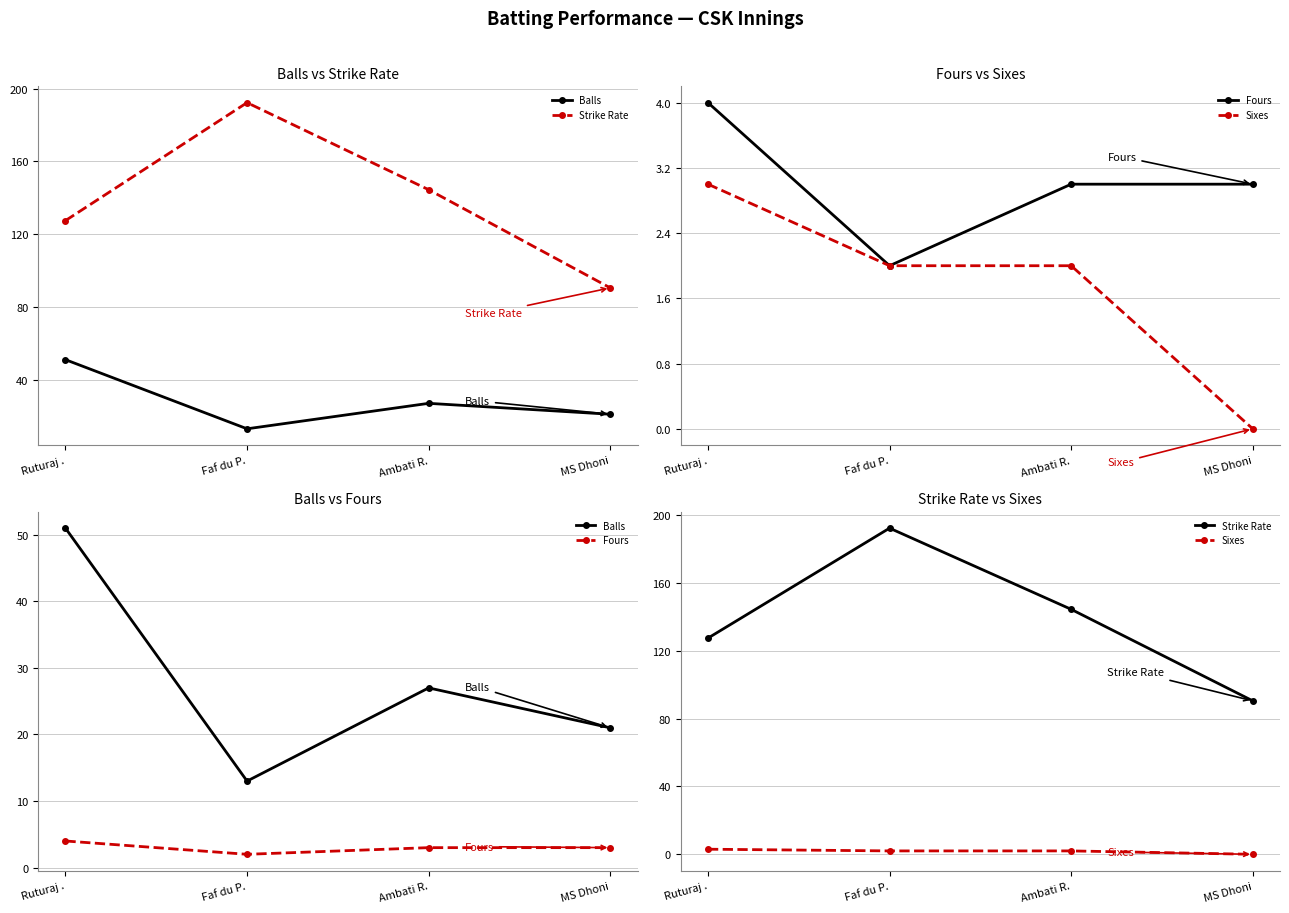

What is the sum of the Sixes values at Ambati R. and MS Dhoni?

2.0